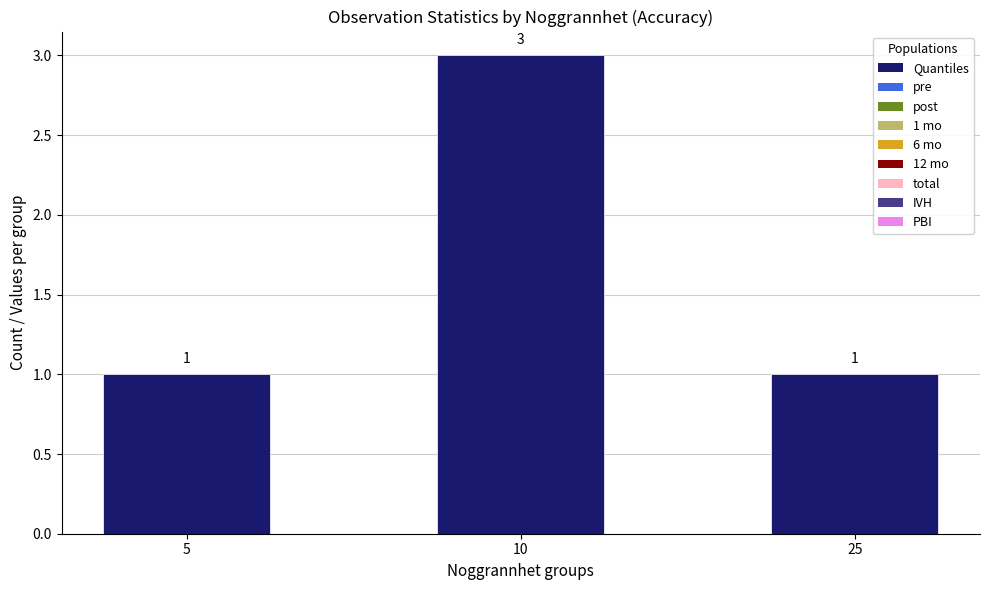

What is the ratio of the value at 10 to the value at 25?

3.0